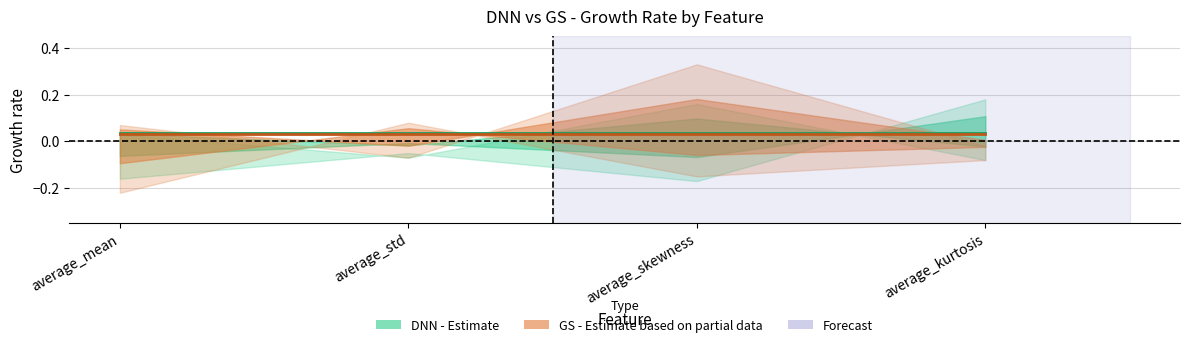

True or false: DNN - Avg P has more than 1 interior local peaks.

False